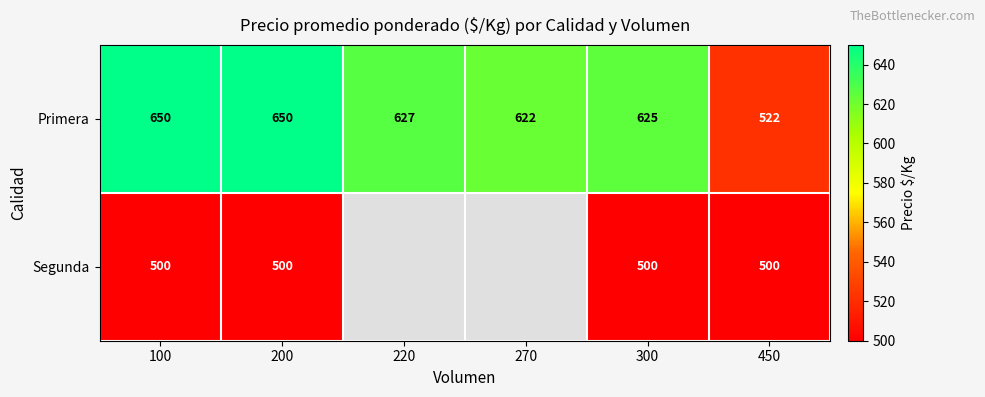

How many series are shown in this chart?

2